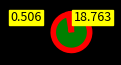

Does any single category account for the majority?

Yes